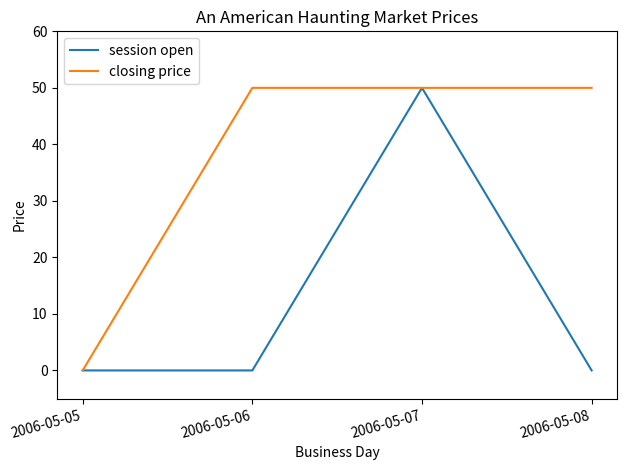

At how many categories does at least one series exceed 21?

3